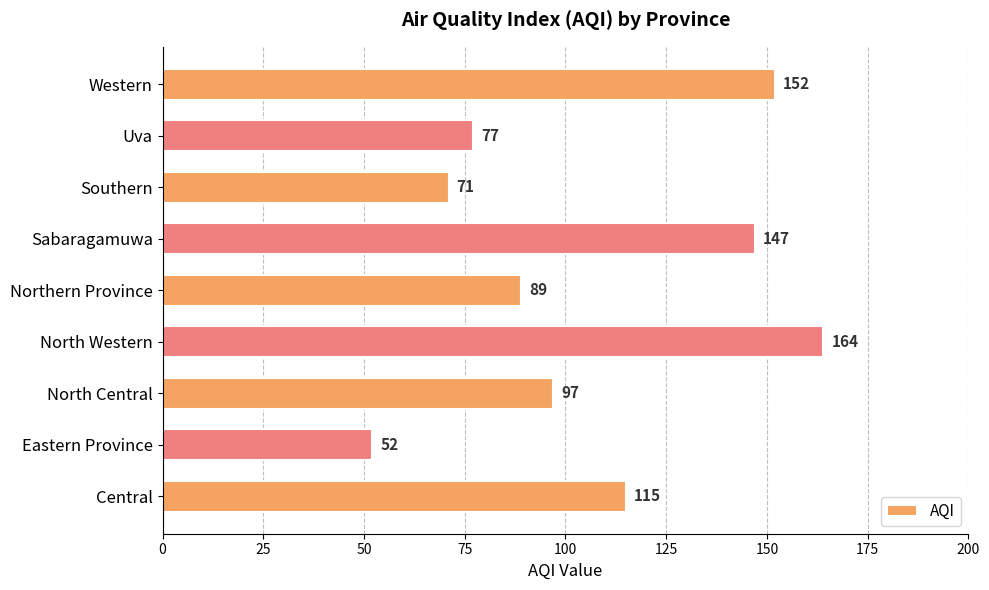

What is the sum of all values?

964